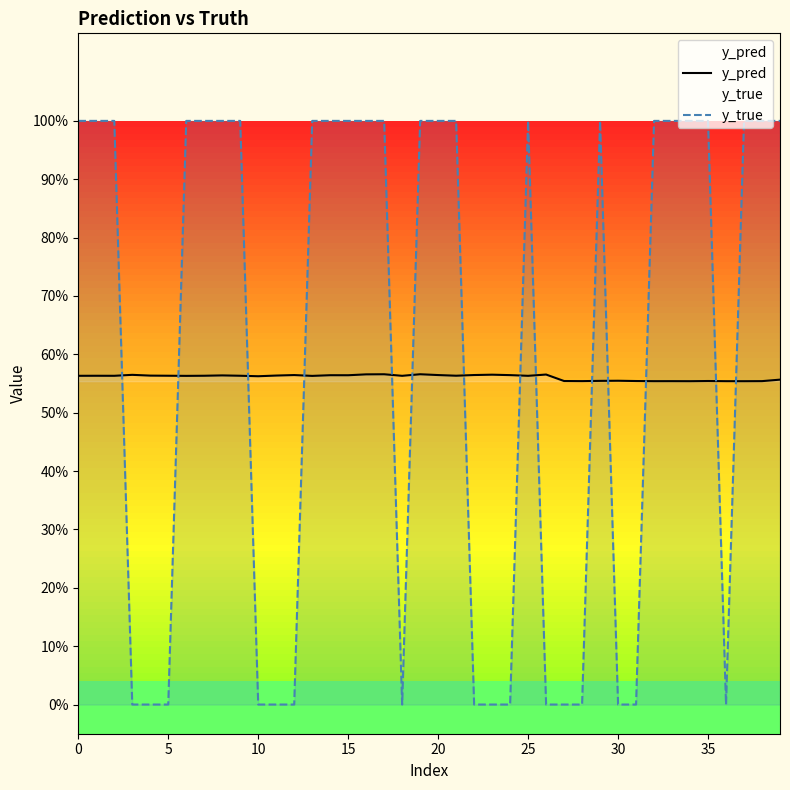

What is the sum of the y_pred values at 20 and 11?

1.1